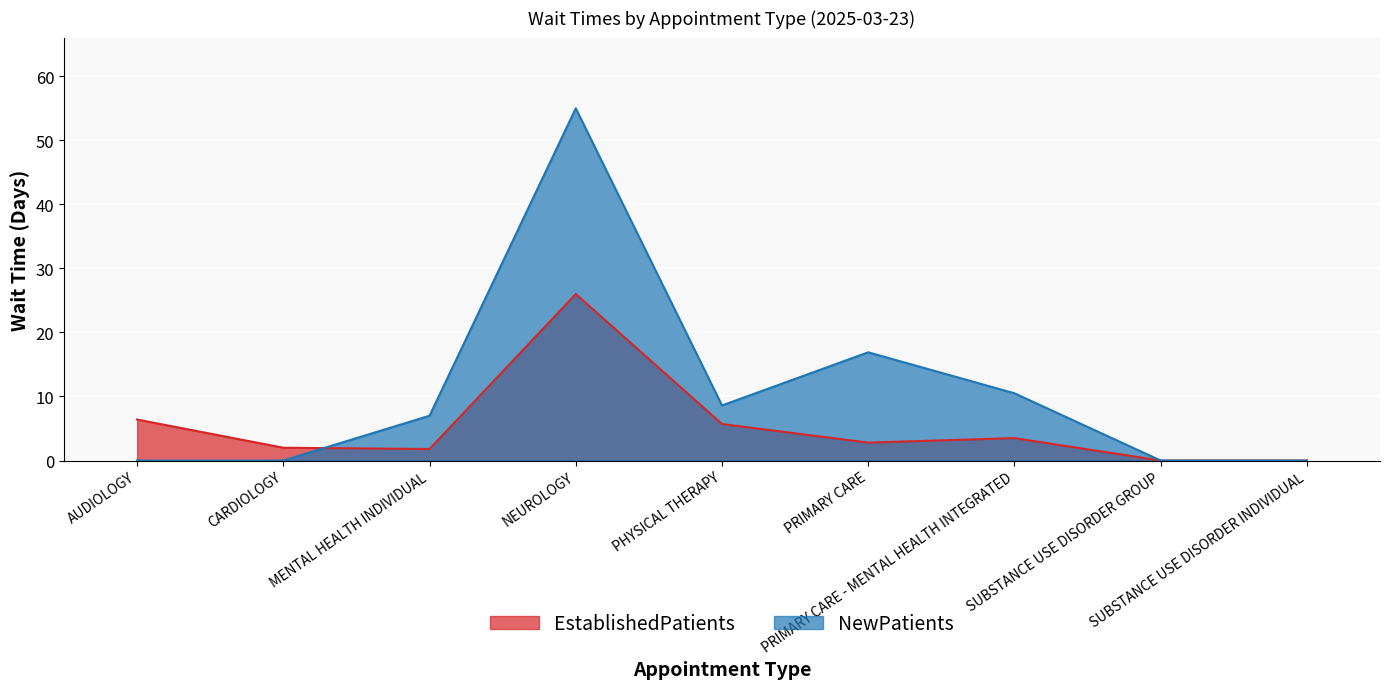

At which category is the sum across all series the highest?

NEUROLOGY